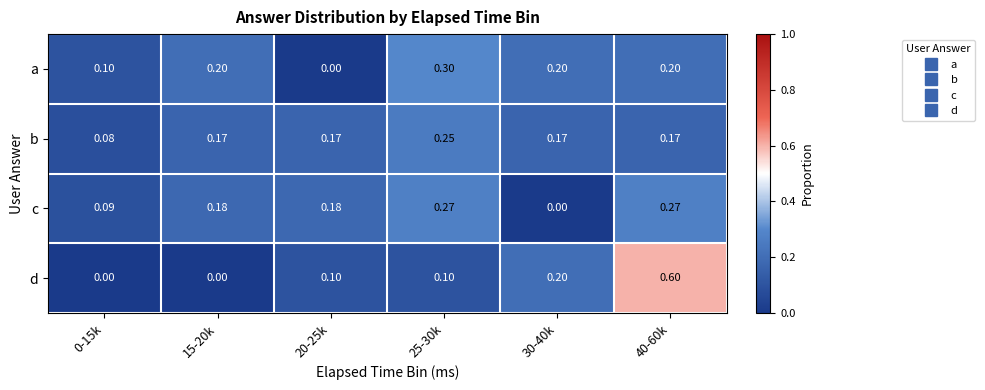

Rank the series at 15-20k from lowest to highest value.

d, b, c, a